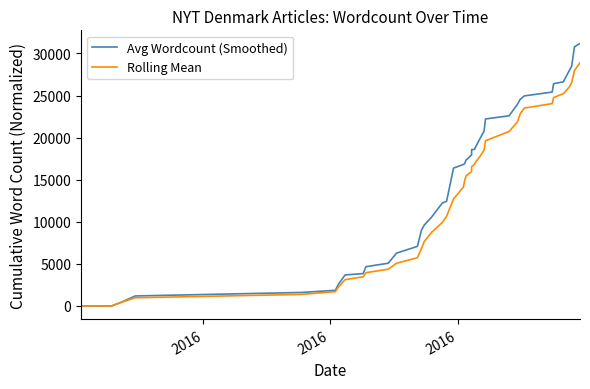

Is it true that Avg Wordcount (Smoothed) equals 971 at 4?

False